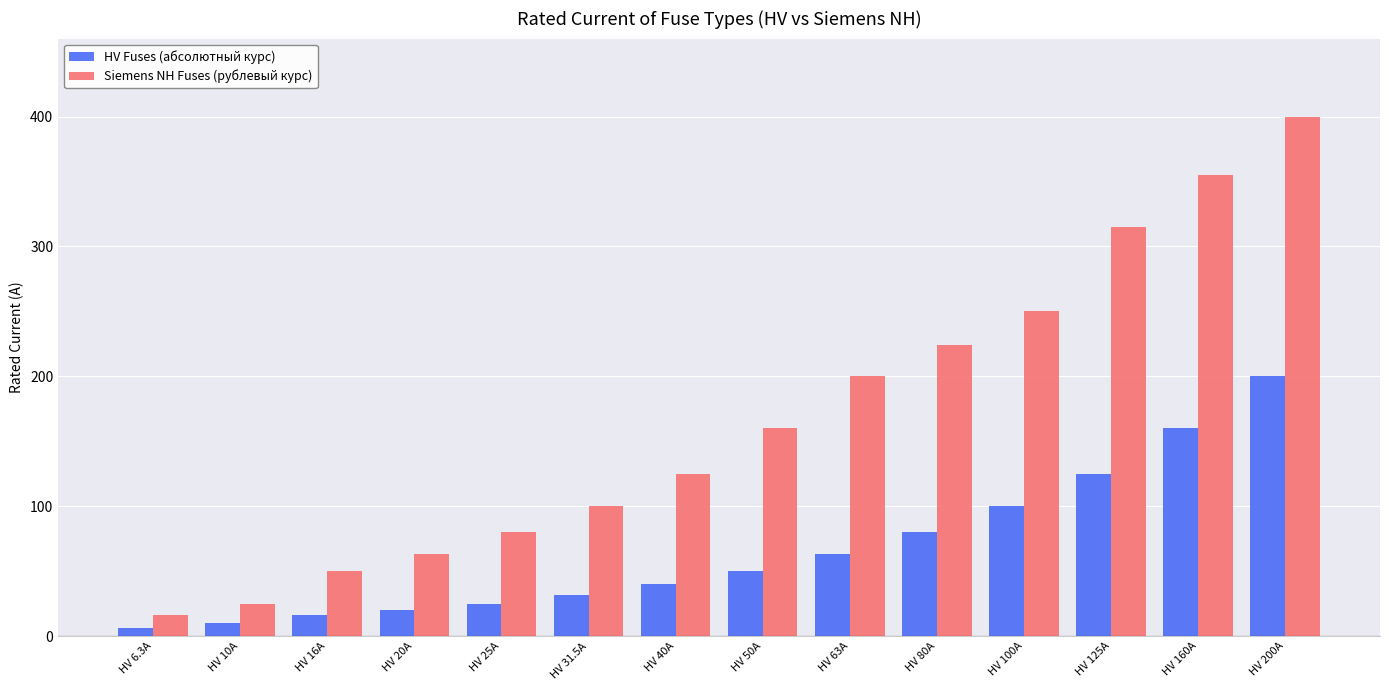

Between HV 20A and HV 200A, which series saw the biggest shift?

Siemens NH Fuses (рублевый курс)